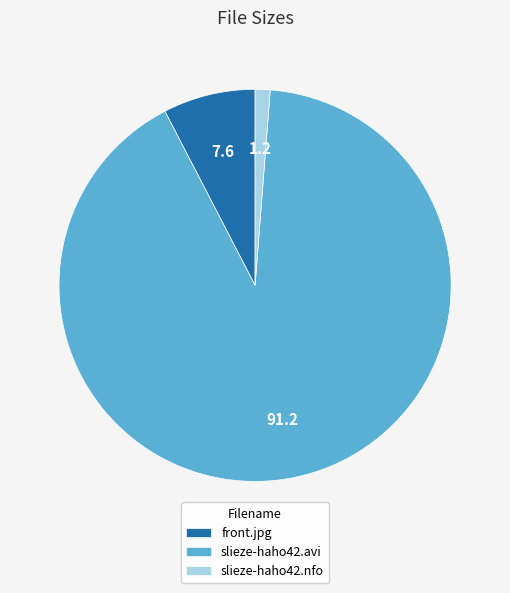

Which has a higher value, slieze-haho42.nfo or slieze-haho42.avi?

slieze-haho42.avi